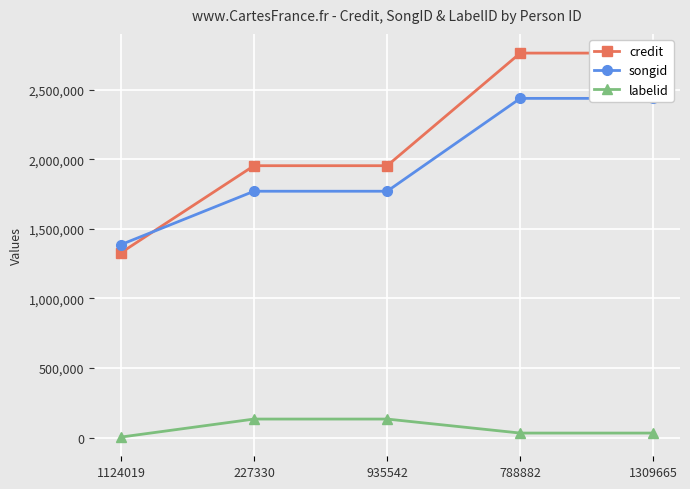

Which has a higher value, 935542 or 1124019?

935542